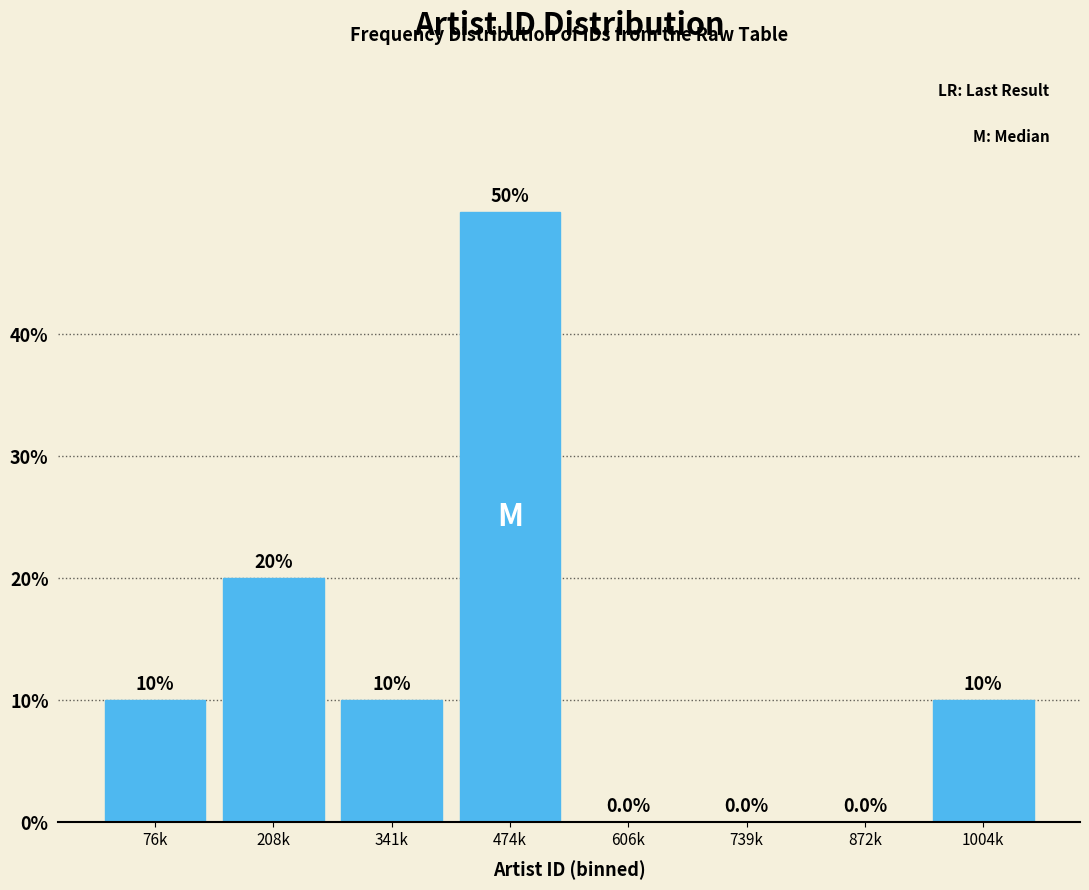

Reading right to left, transcribe all the data shown in this chart.

1004k=10	872k=0	739k=0	606k=0	474k=50	341k=10	208k=20	76k=10